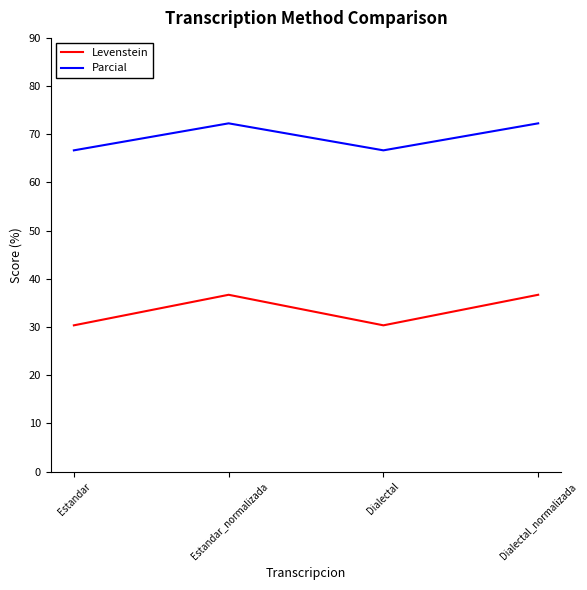

Which series has the largest total across all categories?

Parcial